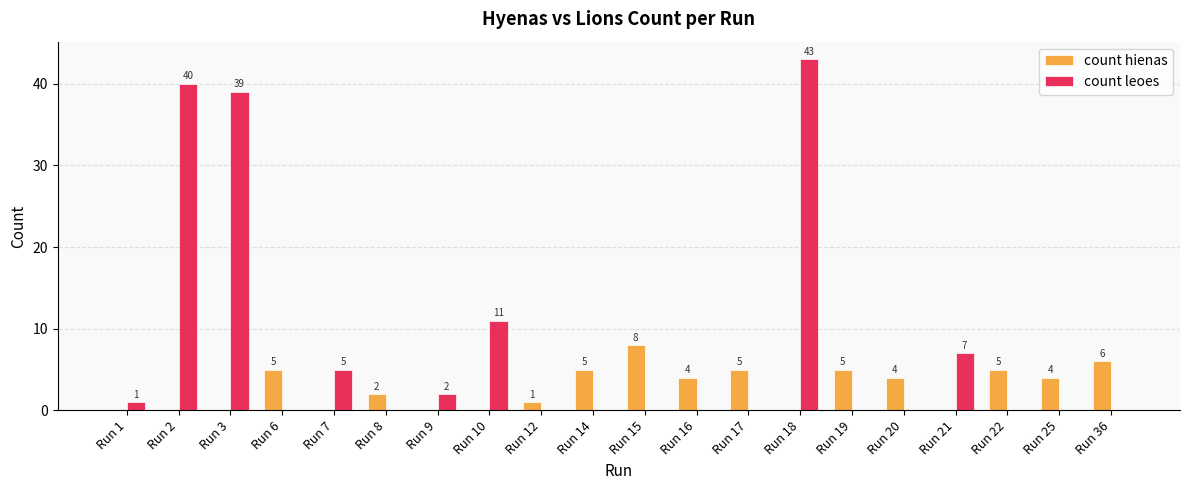

Reading right to left, what are all the values shown in this chart?

count hienas: 6	4	5	0	4	5	0	5	4	8	5	1	0	0	2	0	5	0	0	0
count leoes: 0	0	0	7	0	0	43	0	0	0	0	0	11	2	0	5	0	39	40	1